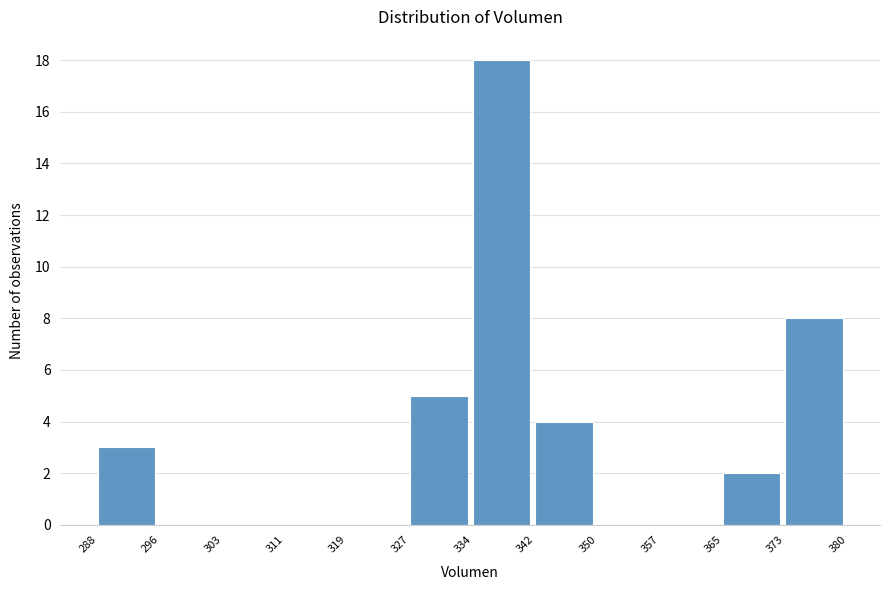

Which range on the x-axis has the tallest bar?

334 to 342